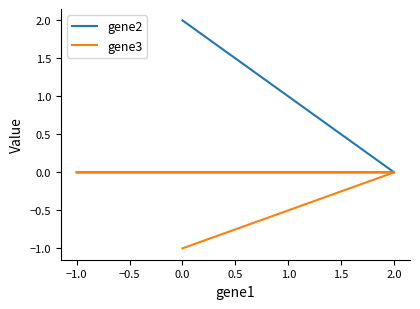

What is the difference between the second highest and minimum values in the gene3 series?

1